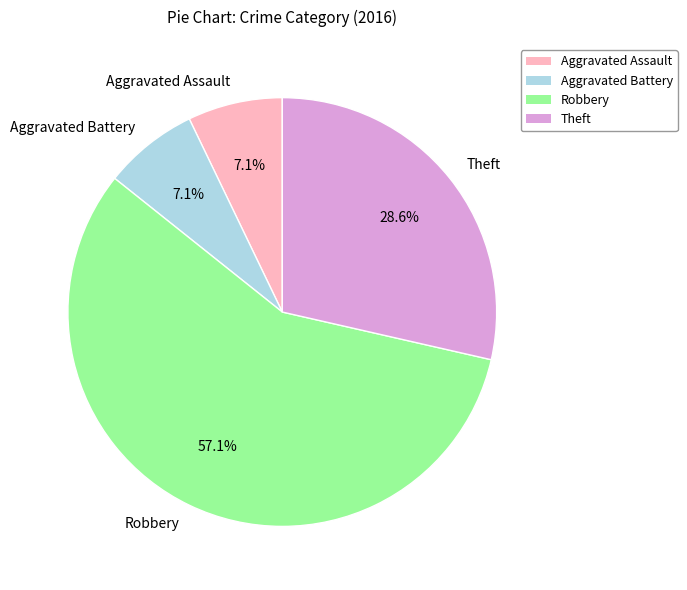

What is the ratio of the value at Robbery to the value at Aggravated Battery?

8.0